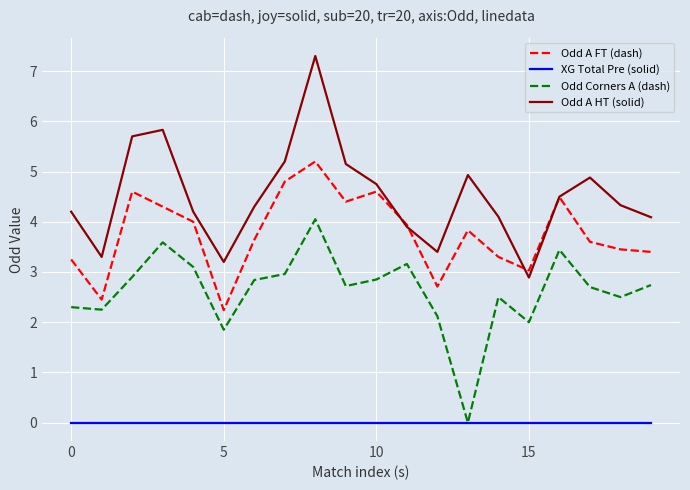

What is the highest value of the Odd A HT (solid) series?

7.3